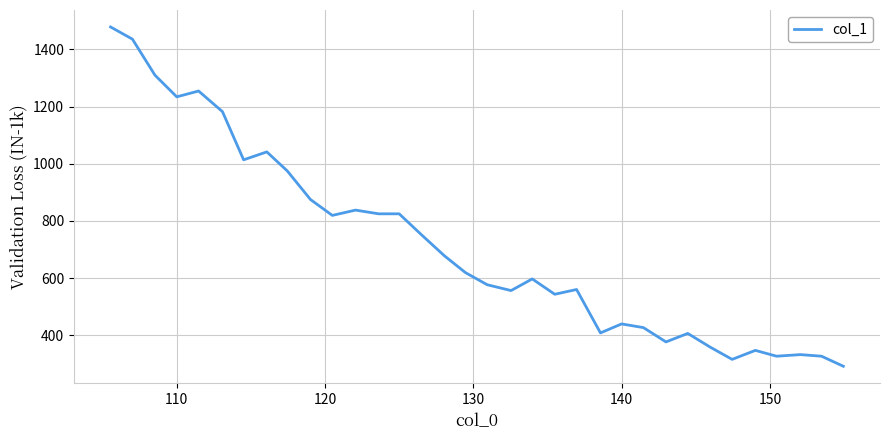

What is the smallest value displayed?

291.7